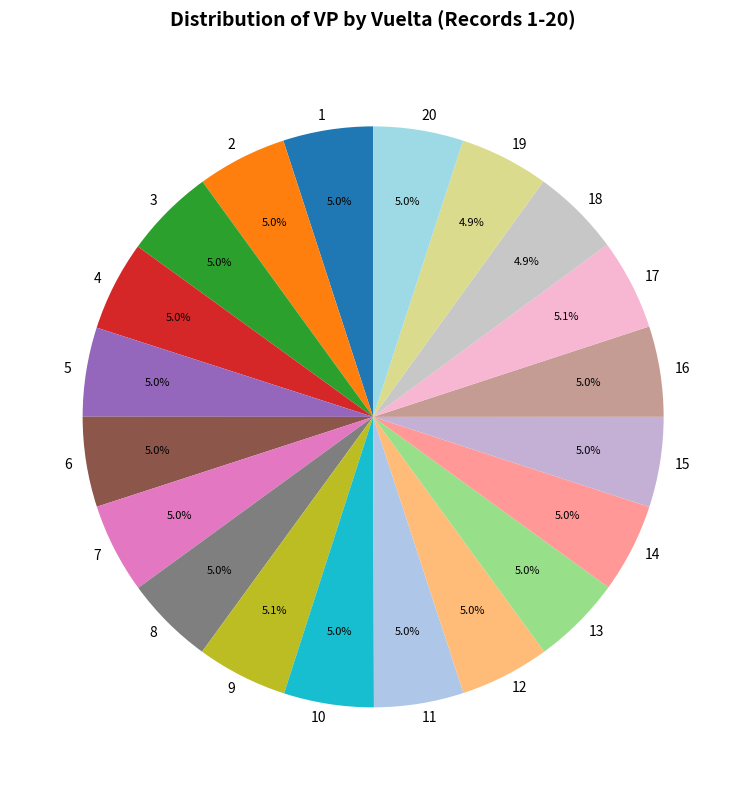

The 19 slice represents 5% of the pie. True or false?

True